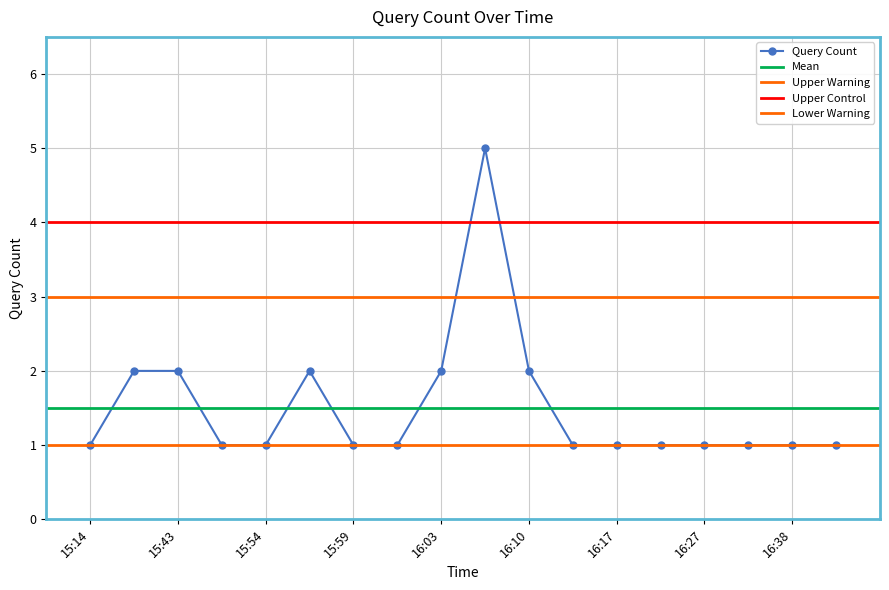

Rank the categories by value from lowest to highest.

15:14, 15:53, 15:54, 15:59, 16:01, 16:16, 16:17, 16:20, 16:27, 16:31, 16:38, 16:40, 15:32, 15:43, 15:57, 16:03, 16:10, 16:07